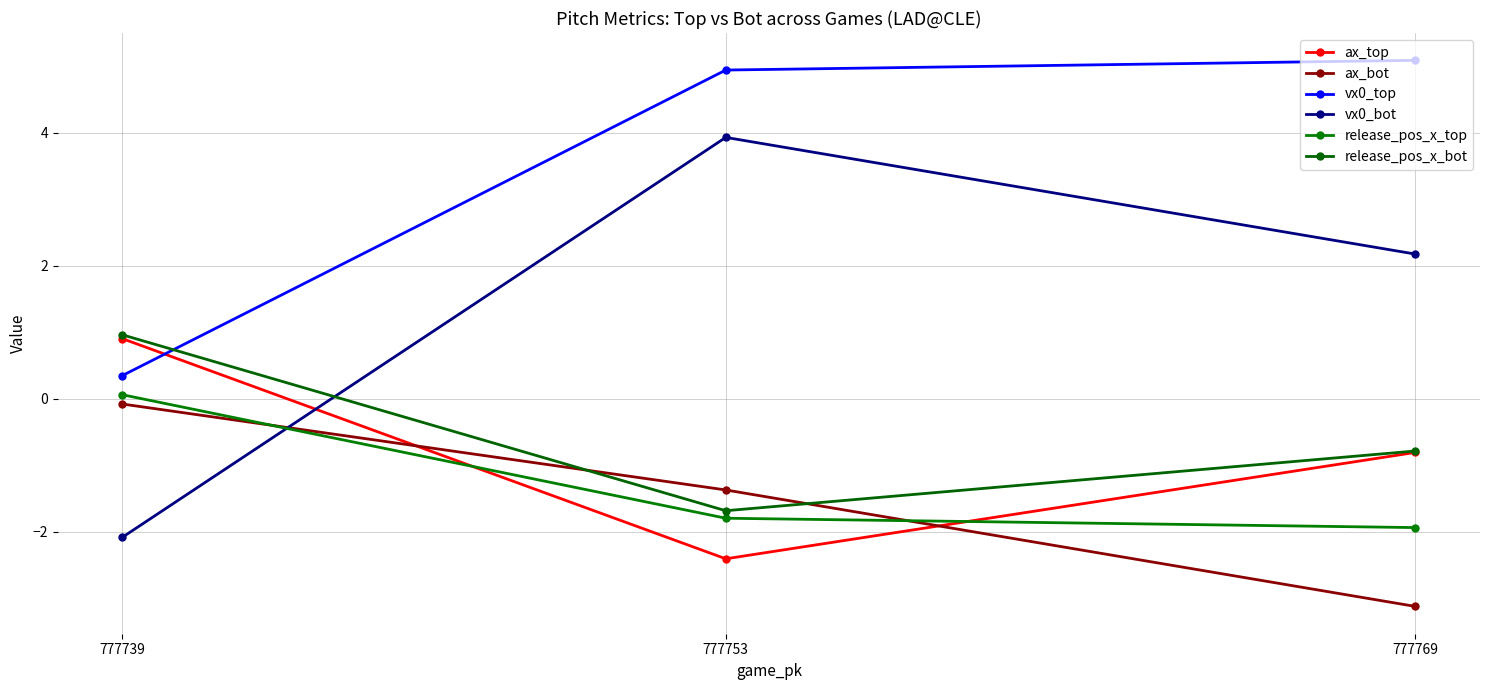

Which series has the largest total across all categories?

vx0_top